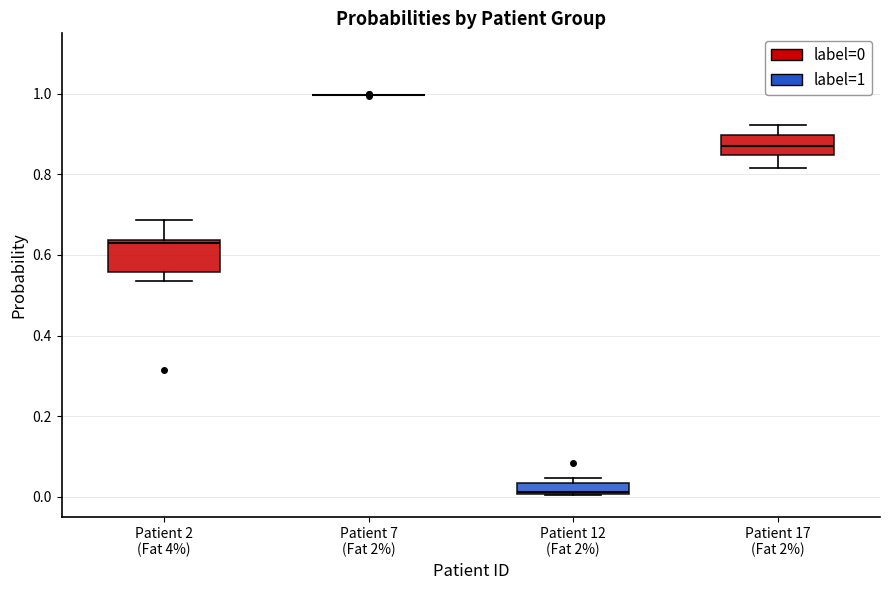

Where does the median line of the box for Patient 17 (Fat 2%) sit on the y-axis? The values are not printed on the chart, so give them approximately, as read against the axis.

0.88